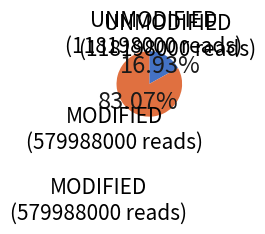

Is there a majority slice in this chart?

Yes